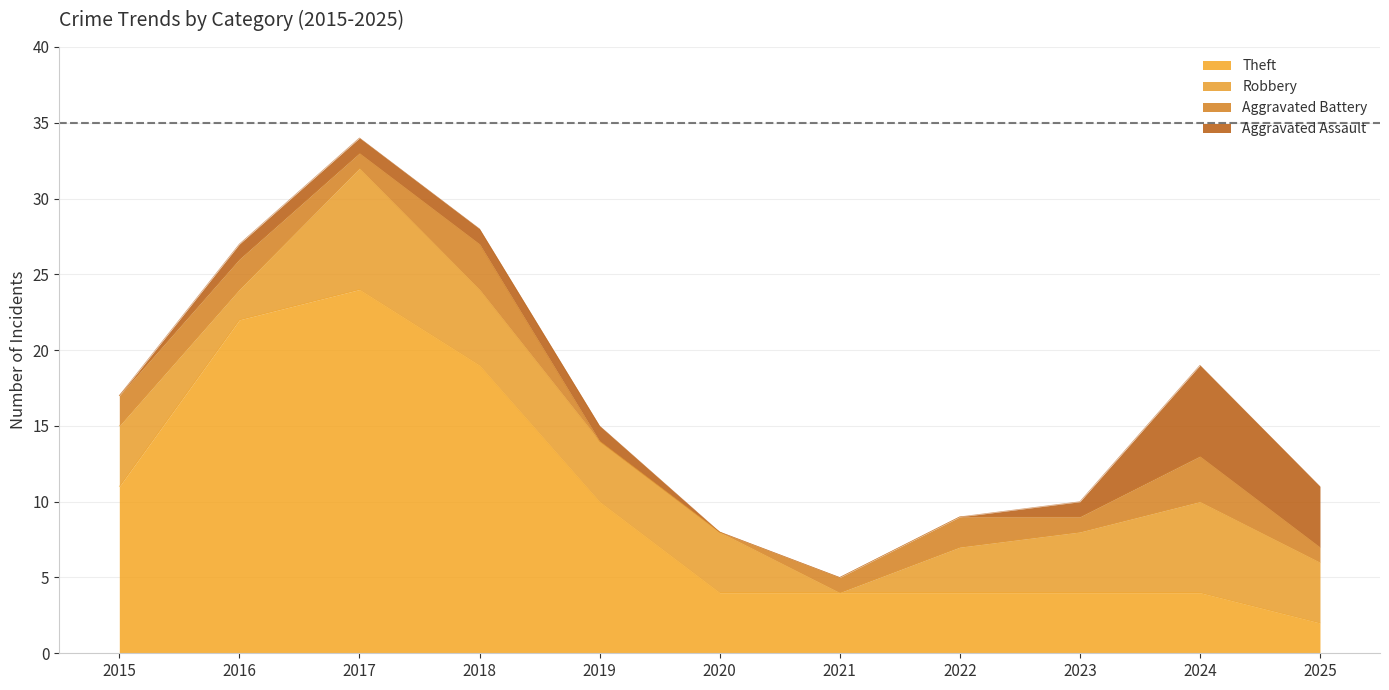

In Aggravated Battery, how many points are higher than both neighbors (excluding endpoints)?

3